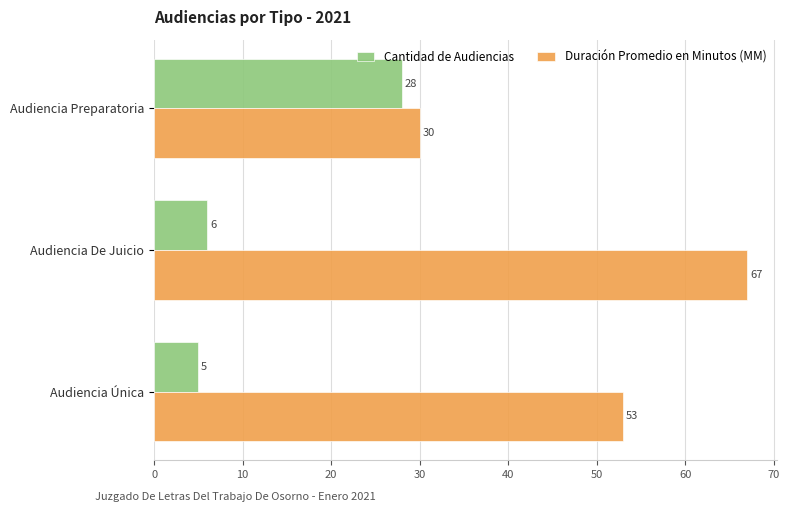

The value of Cantidad de Audiencias at Audiencia Preparatoria is 28. True or false?

True